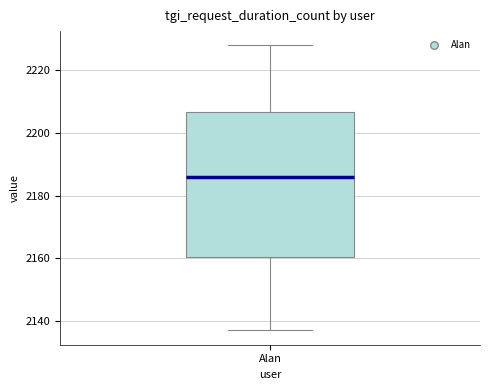

Where is the lower edge of the box for Alan on the y-axis? The values are not printed on the chart, so give them approximately, as read against the axis.

2160